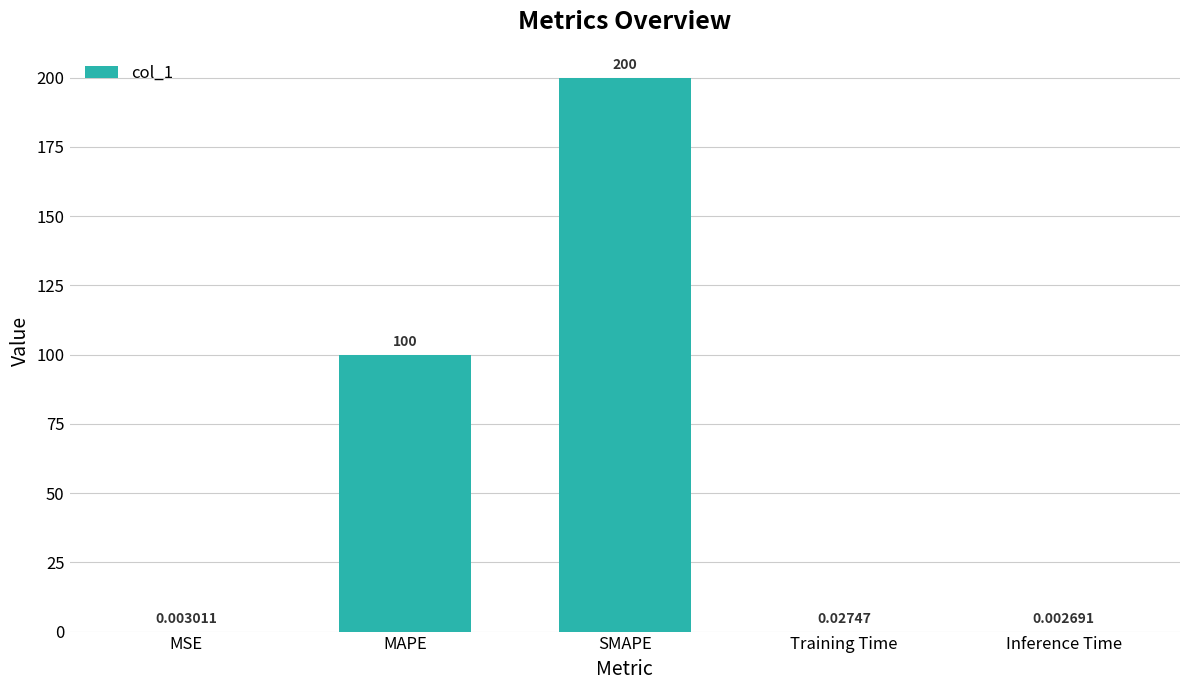

Between MAPE and MSE, which is larger?

MAPE